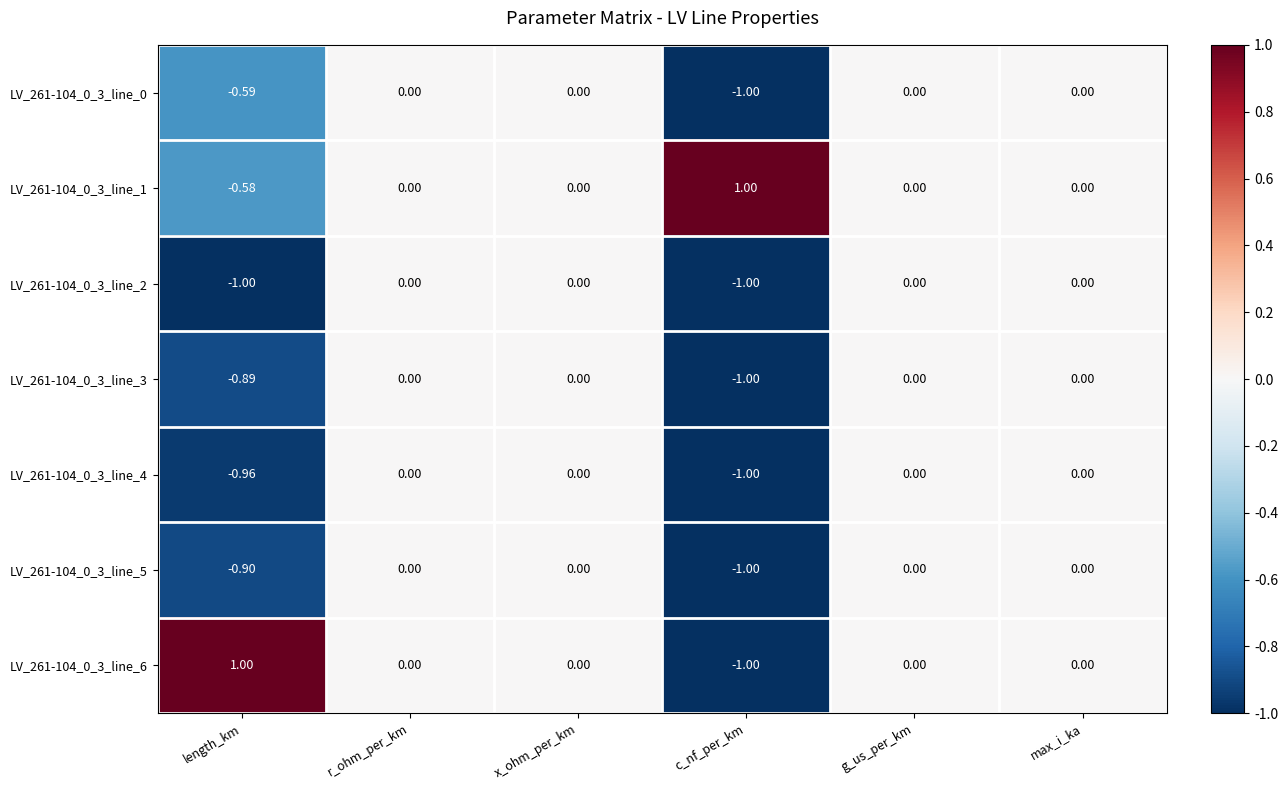

At which label does LV_261-104_0_3_line_1 reach its peak?

c_nf_per_km